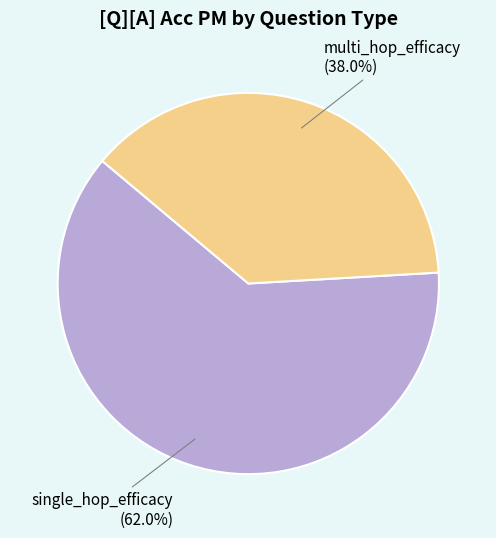

Which has a higher value, multi_hop_efficacy or single_hop_efficacy?

single_hop_efficacy